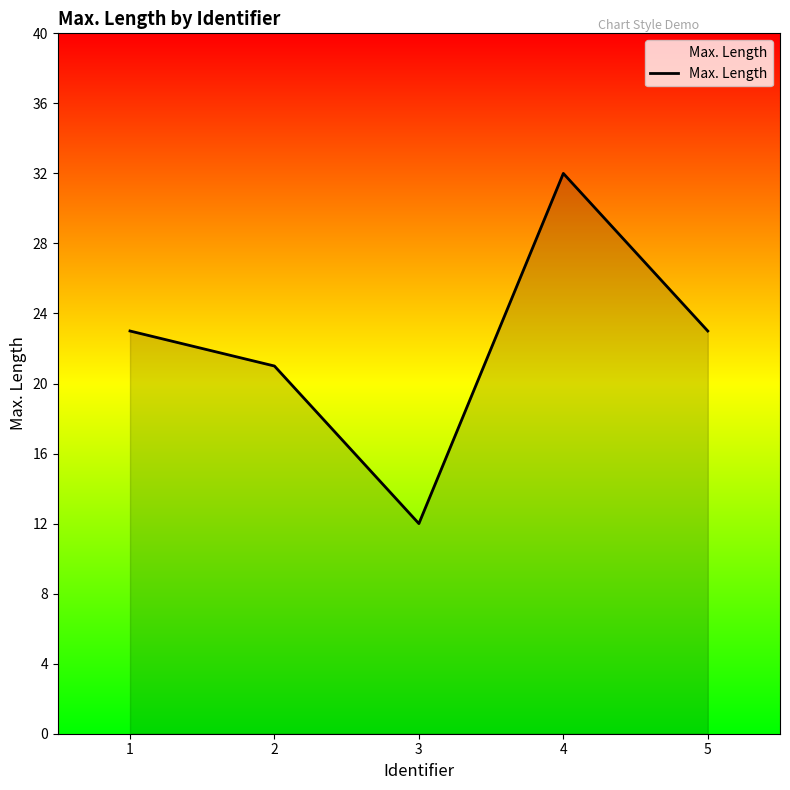

Reading left to right, what are all the values shown in this chart?

1=23	2=21	3=12	4=32	5=23